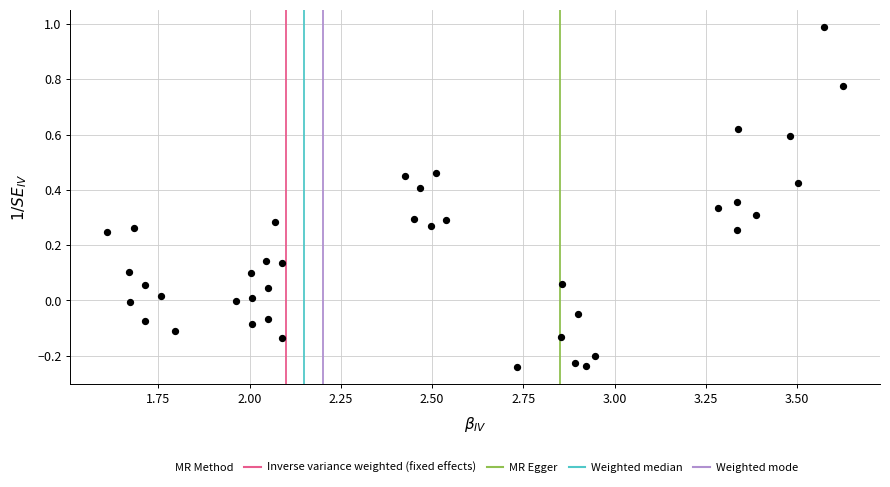

What is the range of X values (max minus min)?

2.0